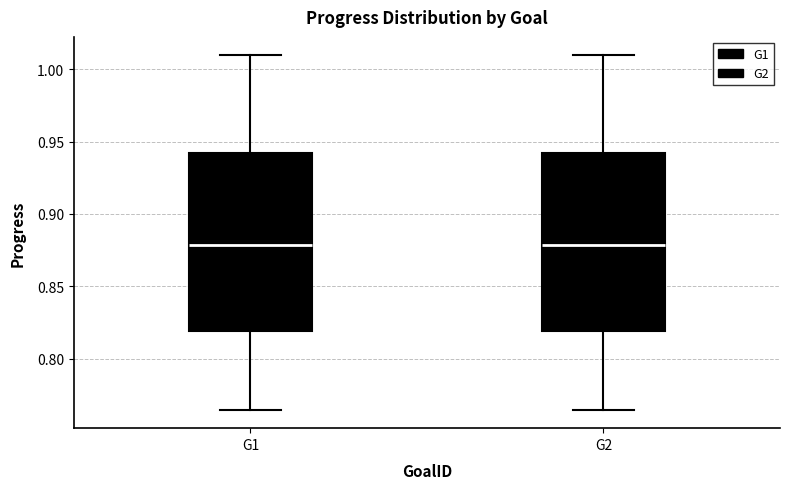

Reading left to right, transcribe this box plot: for each box, give where its median line is, the range the box spans, and where its two whiskers end, as read against the y-axis. The values are not printed on the chart, so give them approximately, as read against the axis.

G1: median 0.880, box 0.820 to 0.940, whiskers 0.765 to 1.010
G2: median 0.880, box 0.820 to 0.940, whiskers 0.765 to 1.010